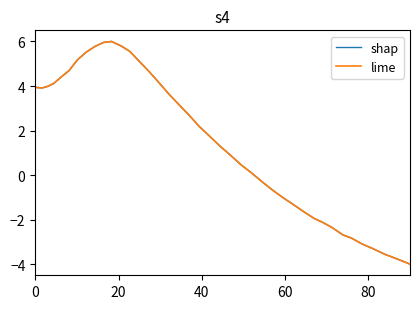

Is this an area chart (filled region under the line)?

No